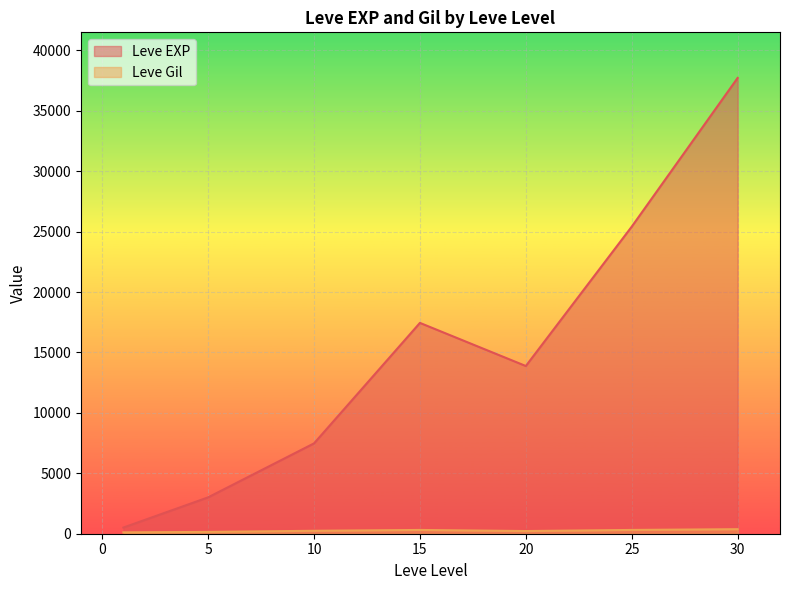

What is the highest value of the Leve EXP series?

37715.0